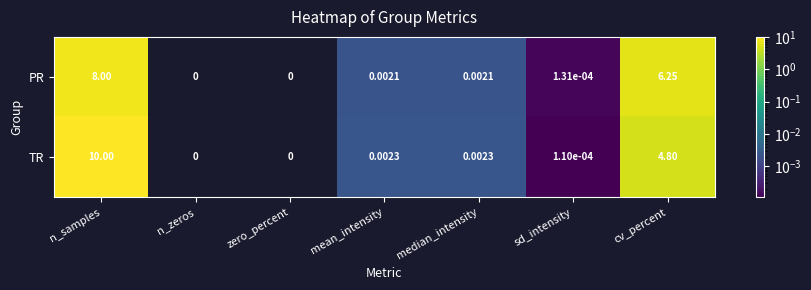

Which series has the largest range (max minus min)?

TR